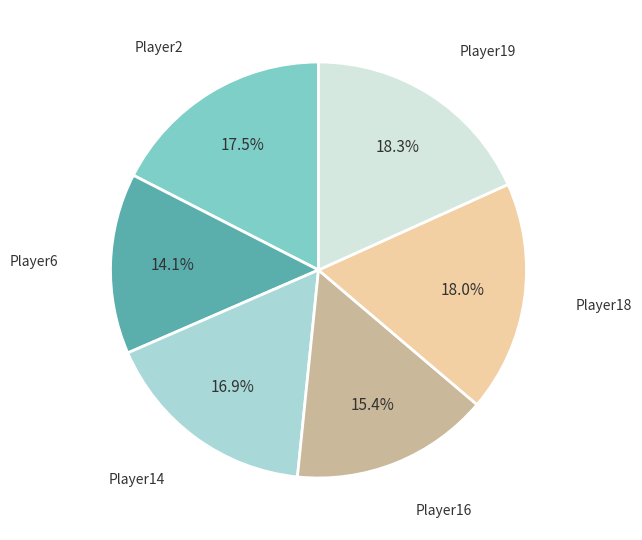

Does any single category account for the majority?

No